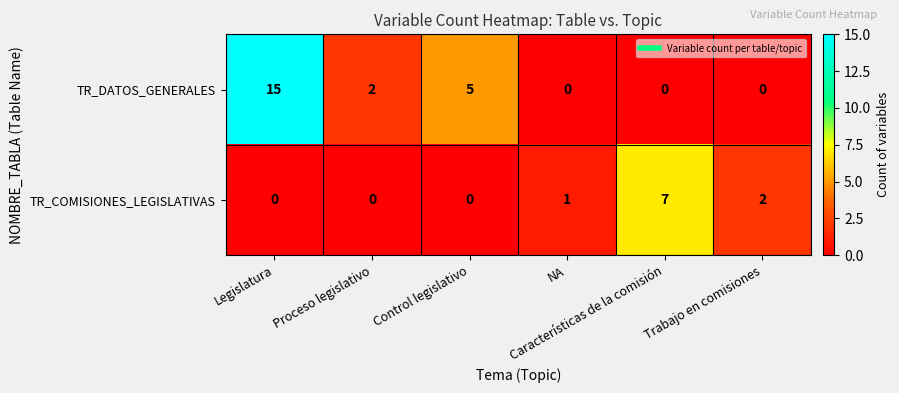

Count the TR_DATOS_GENERALES values in the range 0 to 5.

5